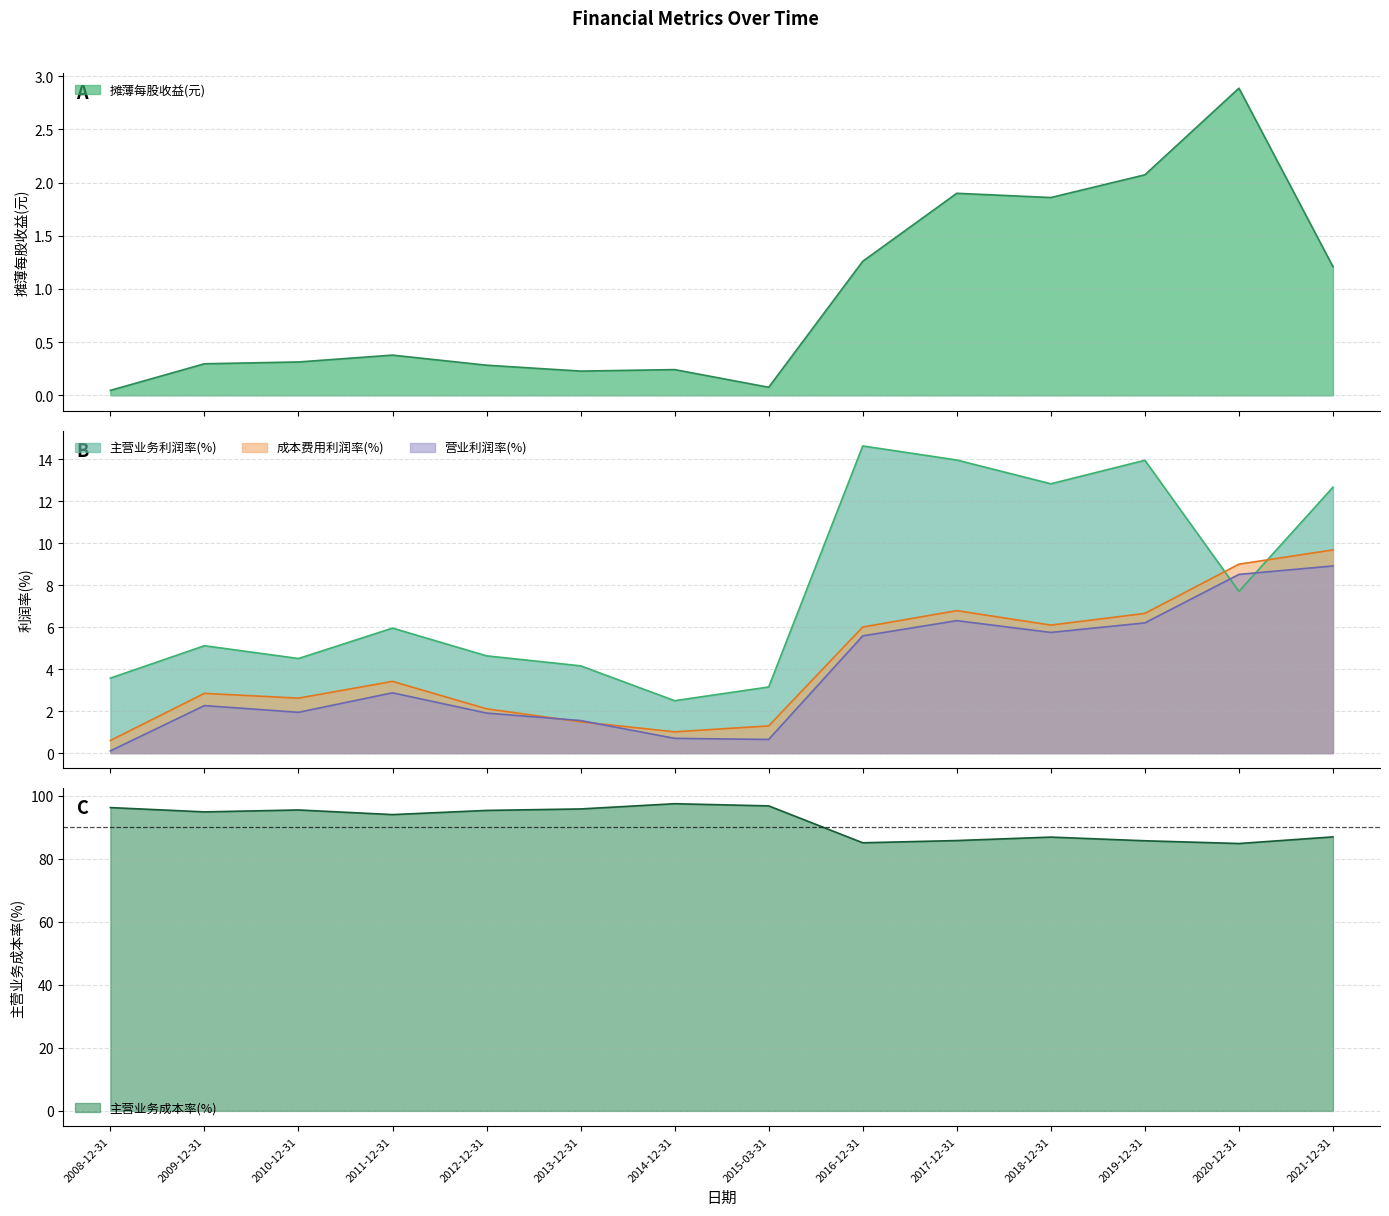

What is the approximate value of 摊薄每股收益(元) at 2011-12-31?

0.4